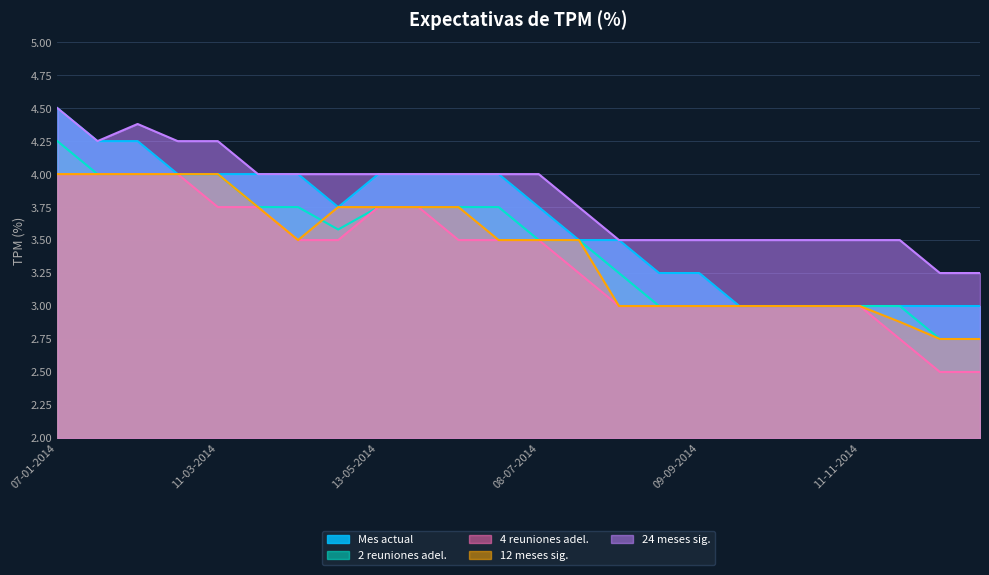

What is the label of the 10th point from the left?

27-05-2014